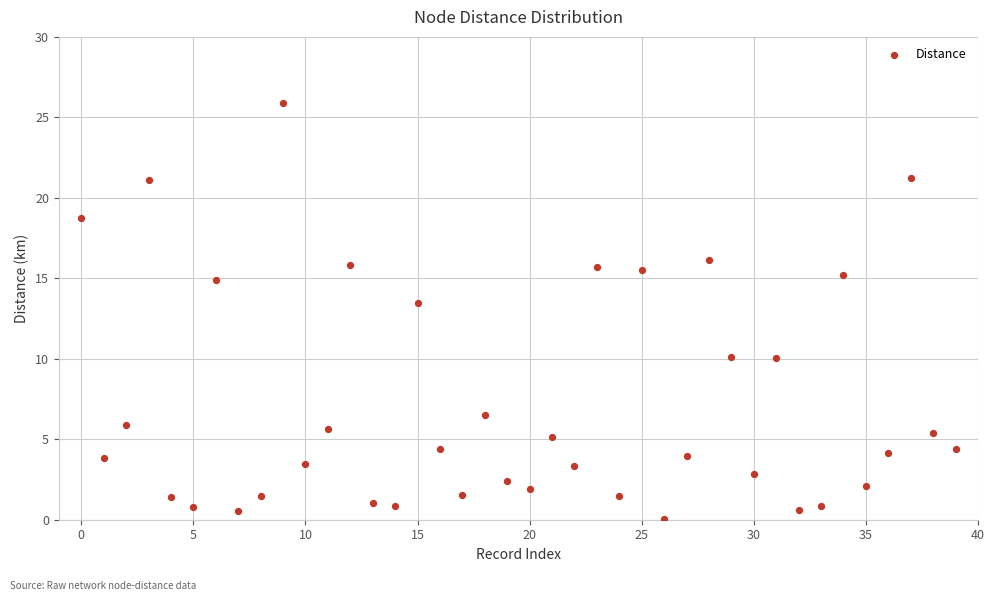

What is the range of Y values (max minus min)?

25.9